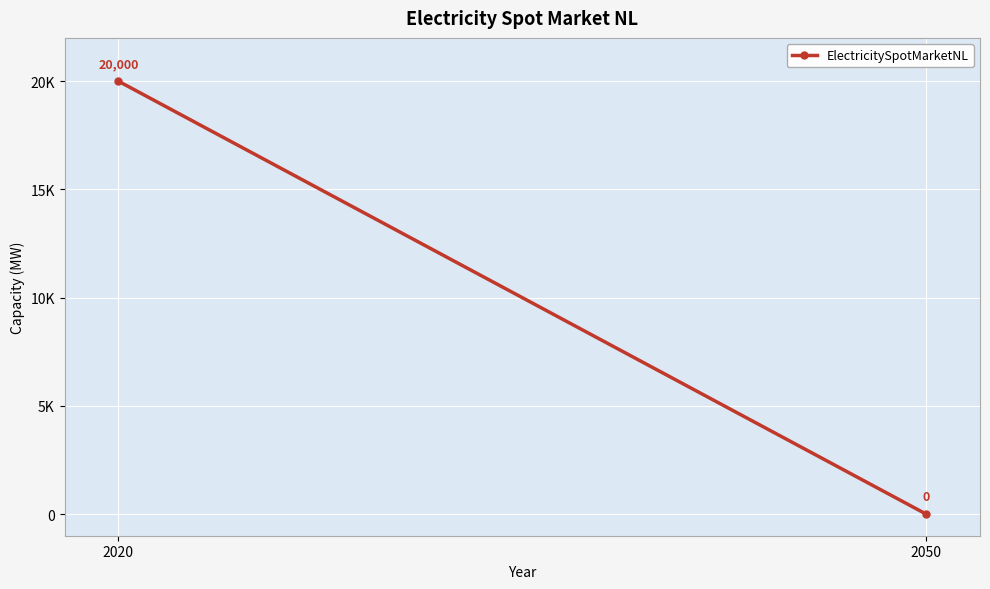

Reading right to left, extract all data points from this chart.

0	20000